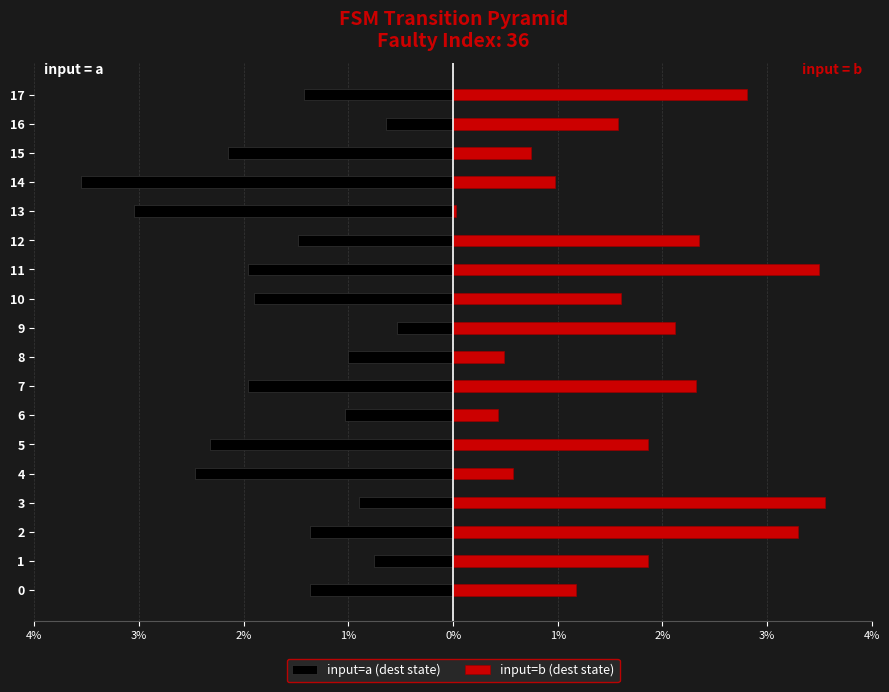

How many distinct data groups are displayed?

2